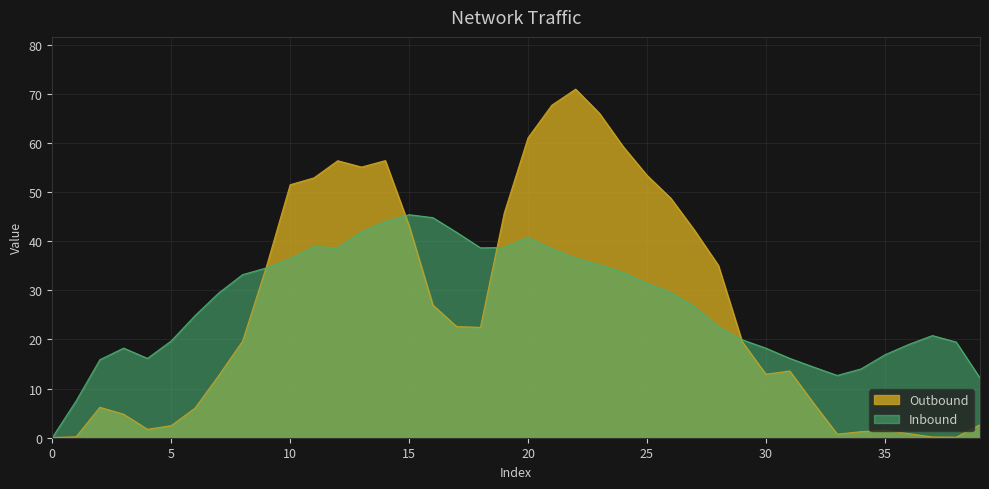

Between 27 and 9, which is larger?

27